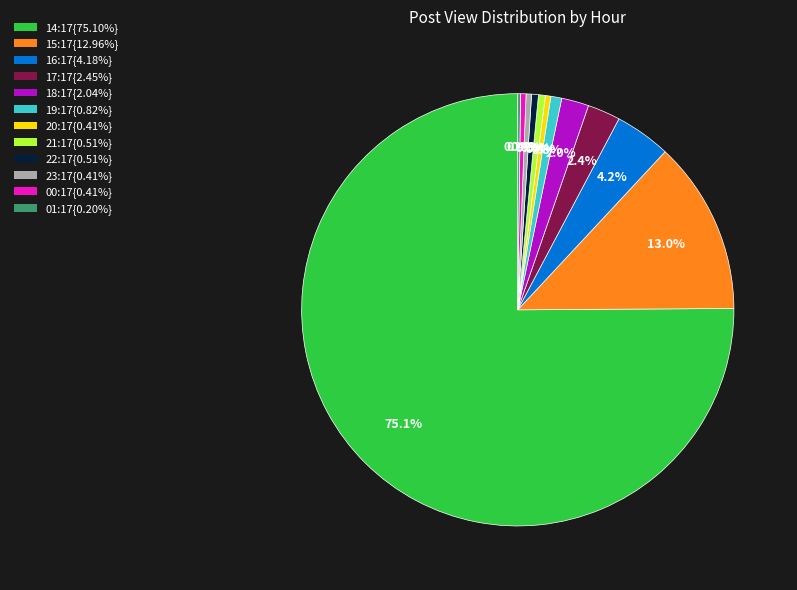

Does any single category account for the majority?

Yes